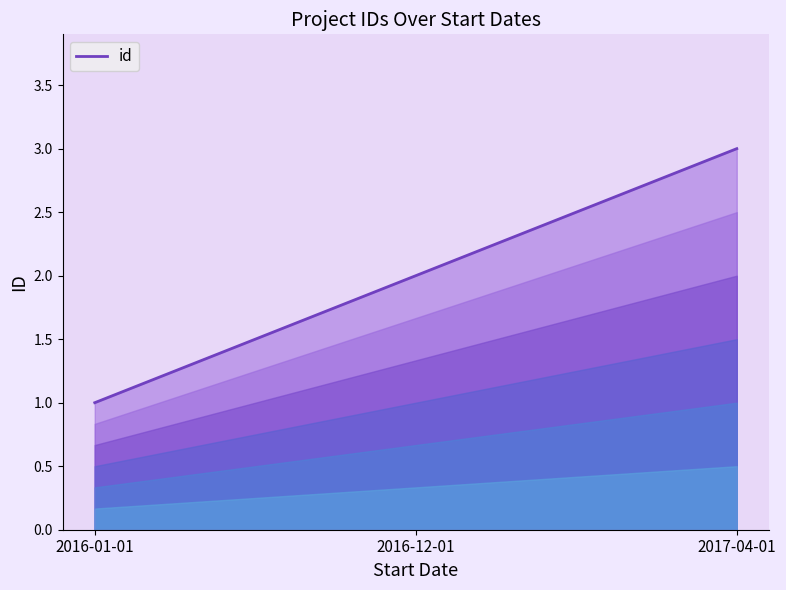

Rank the categories by value from highest to lowest.

2017-04-01, 2016-12-01, 2016-01-01